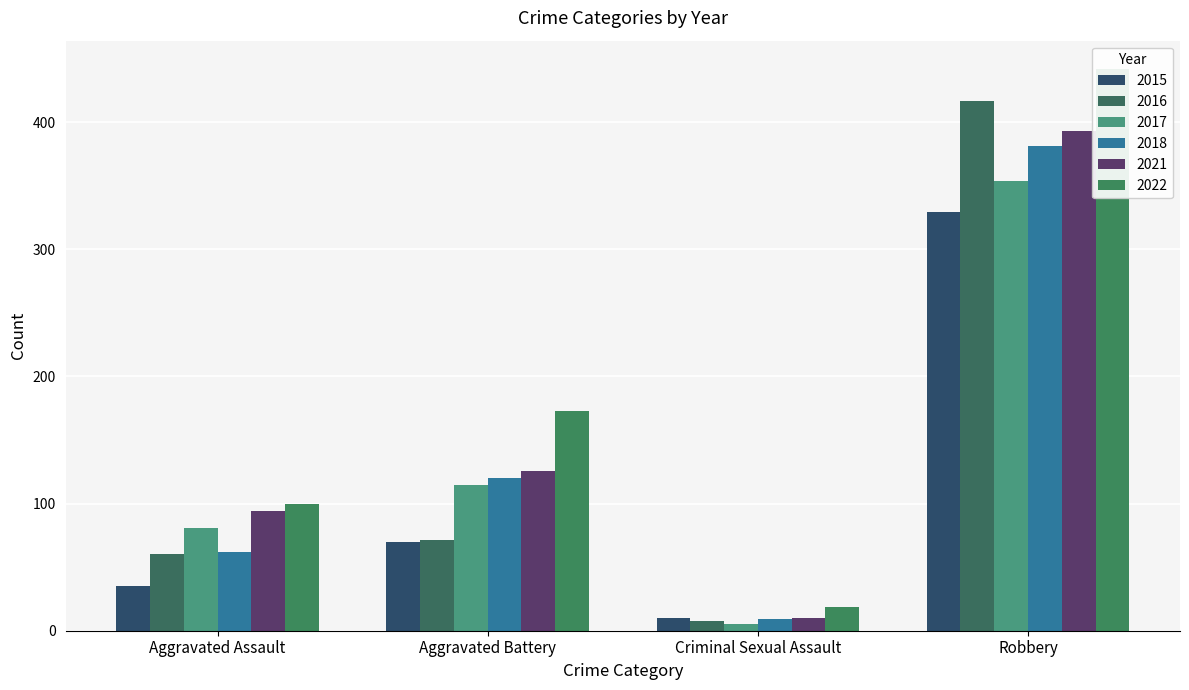

Reading right to left, list all the values displayed in this chart.

2015: Robbery=329	Criminal Sexual Assault=10	Aggravated Battery=70	Aggravated Assault=35
2016: Robbery=417	Criminal Sexual Assault=8	Aggravated Battery=71	Aggravated Assault=60
2017: Robbery=354	Criminal Sexual Assault=5	Aggravated Battery=115	Aggravated Assault=81
2018: Robbery=381	Criminal Sexual Assault=9	Aggravated Battery=120	Aggravated Assault=62
2021: Robbery=393	Criminal Sexual Assault=10	Aggravated Battery=126	Aggravated Assault=94
2022: Robbery=442	Criminal Sexual Assault=19	Aggravated Battery=173	Aggravated Assault=100